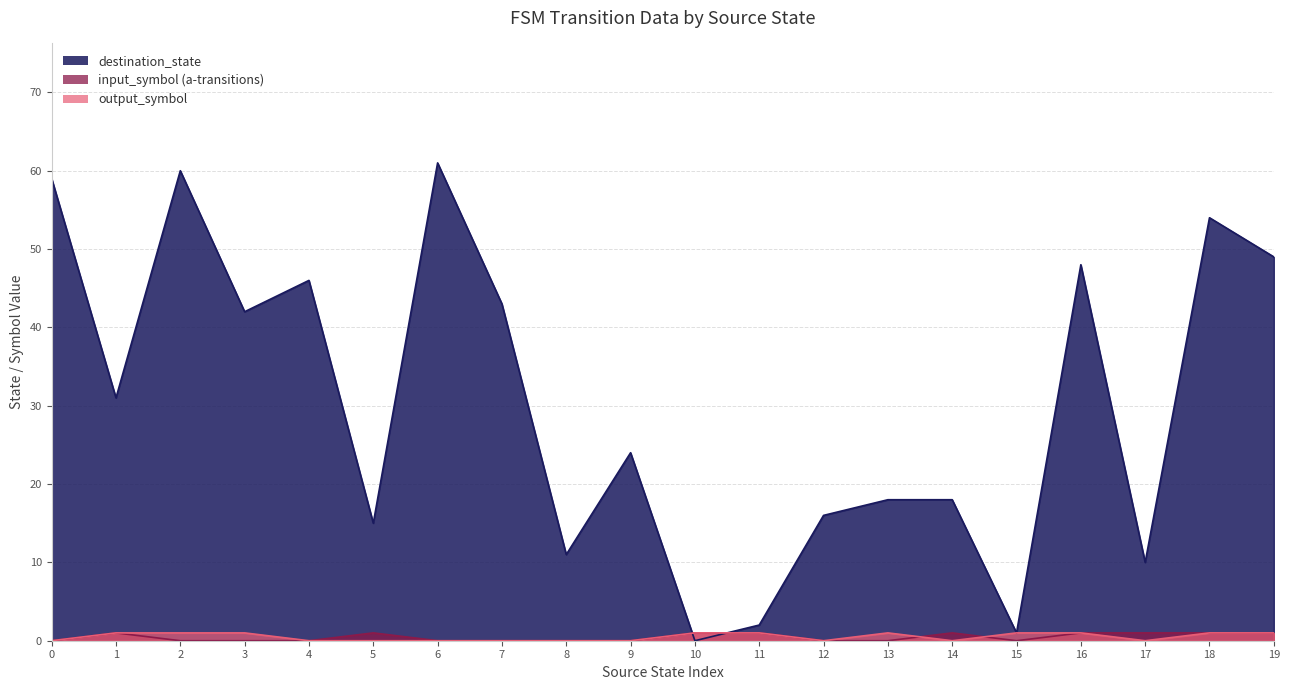

What is the difference between the second highest and minimum values in the input_symbol (a-transitions) series?

1